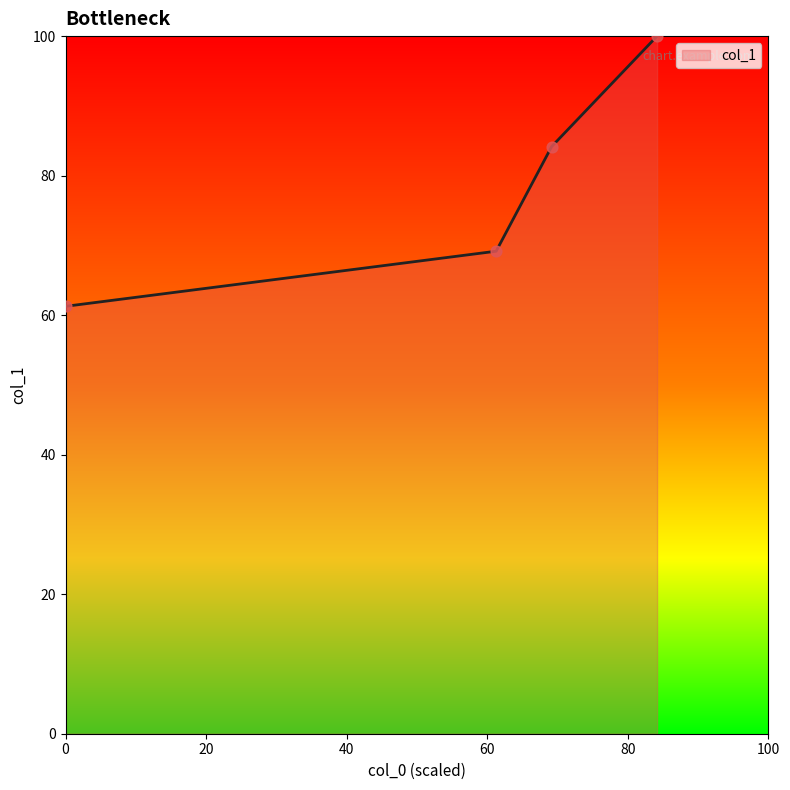

What is the difference between the maximum and minimum values?

38.7